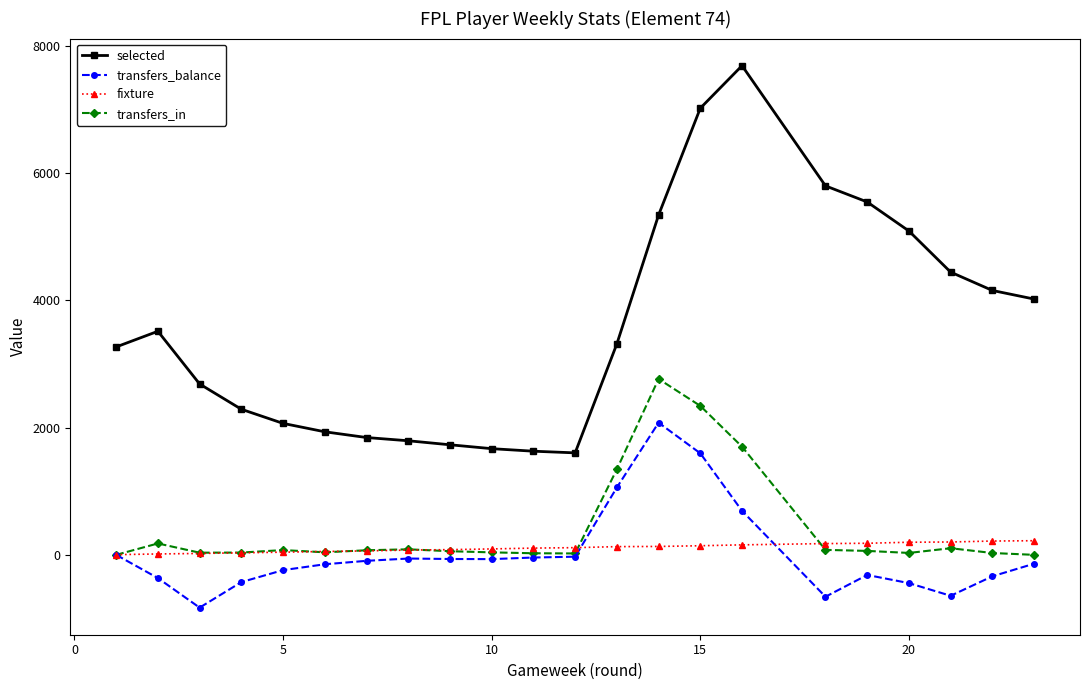

Which series has the widest spread of values?

selected